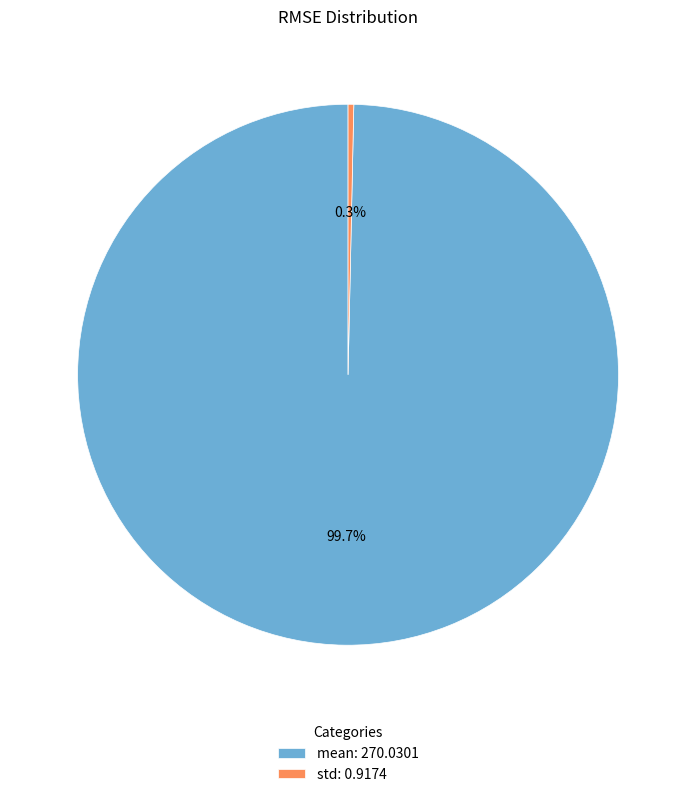

To the nearest percent, what is the average slice percentage?

50%